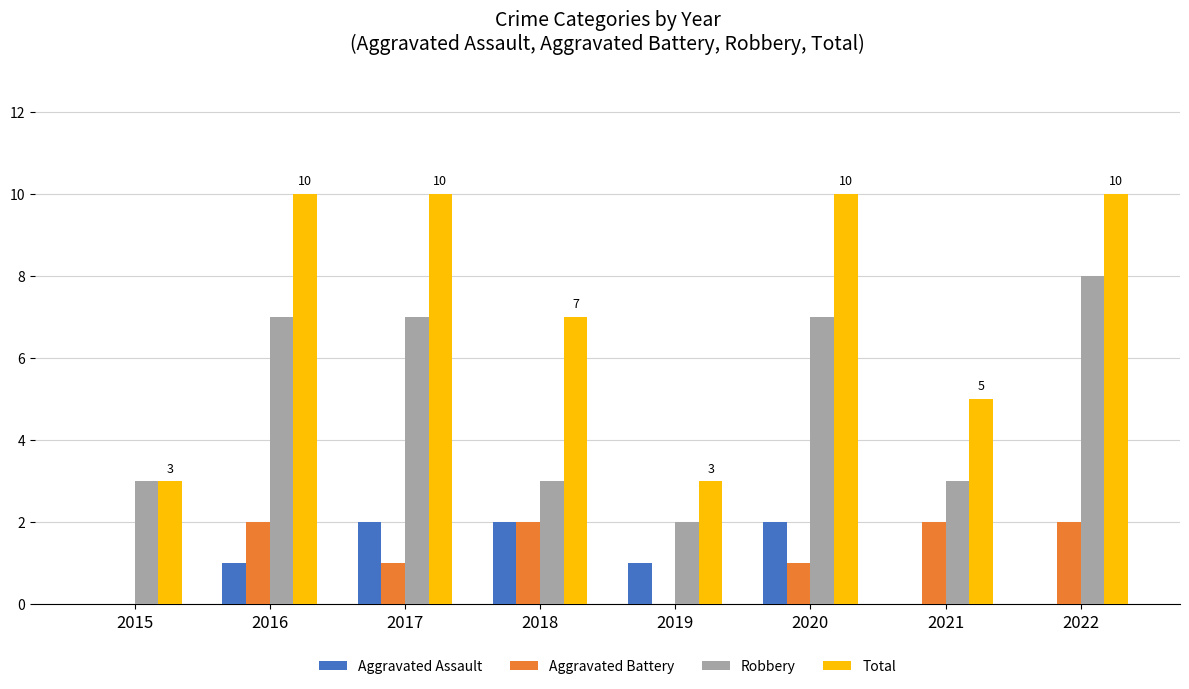

Reading left to right, list all the values displayed in this chart.

Aggravated Assault: 0	1	2	2	1	2	0	0
Aggravated Battery: 0	2	1	2	0	1	2	2
Robbery: 3	7	7	3	2	7	3	8
Total: 3	10	10	7	3	10	5	10